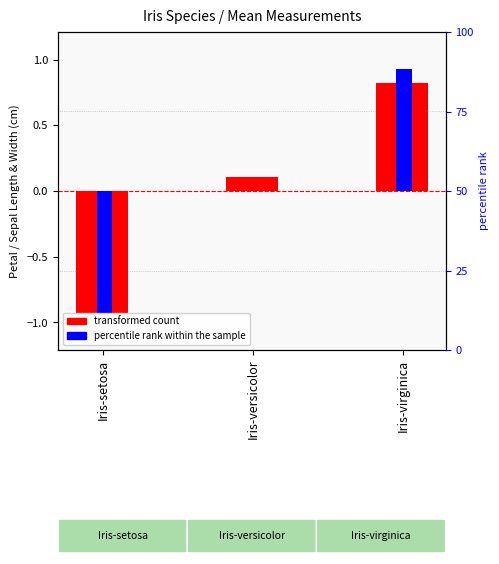

At which category is the sum across all series the highest?

Iris-virginica